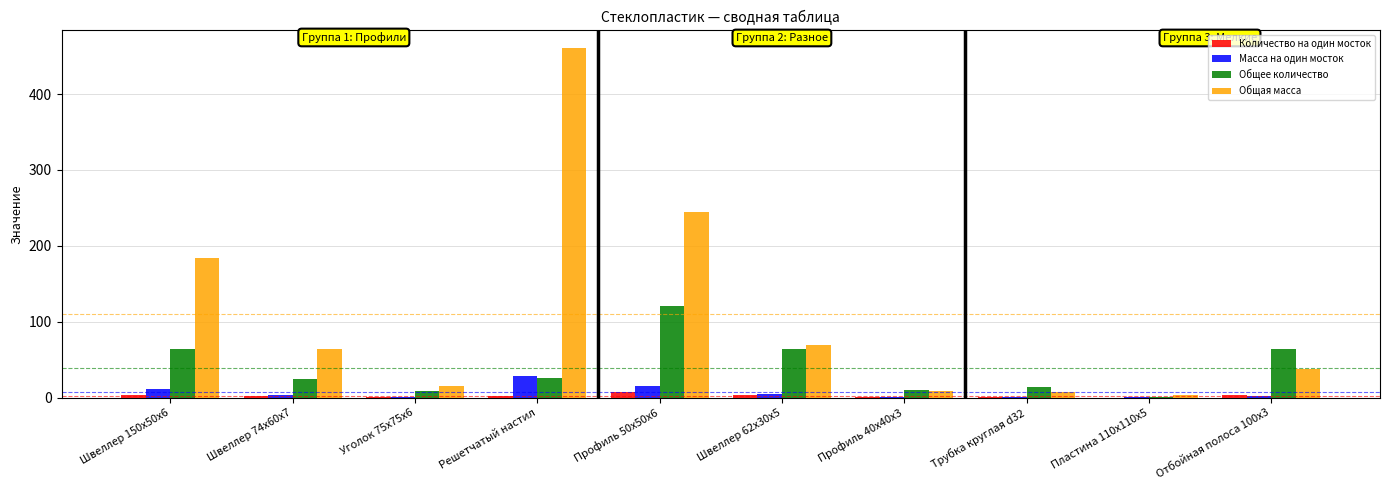

At which label does Общее количество first exceed 25?

Швеллер 150x50x6